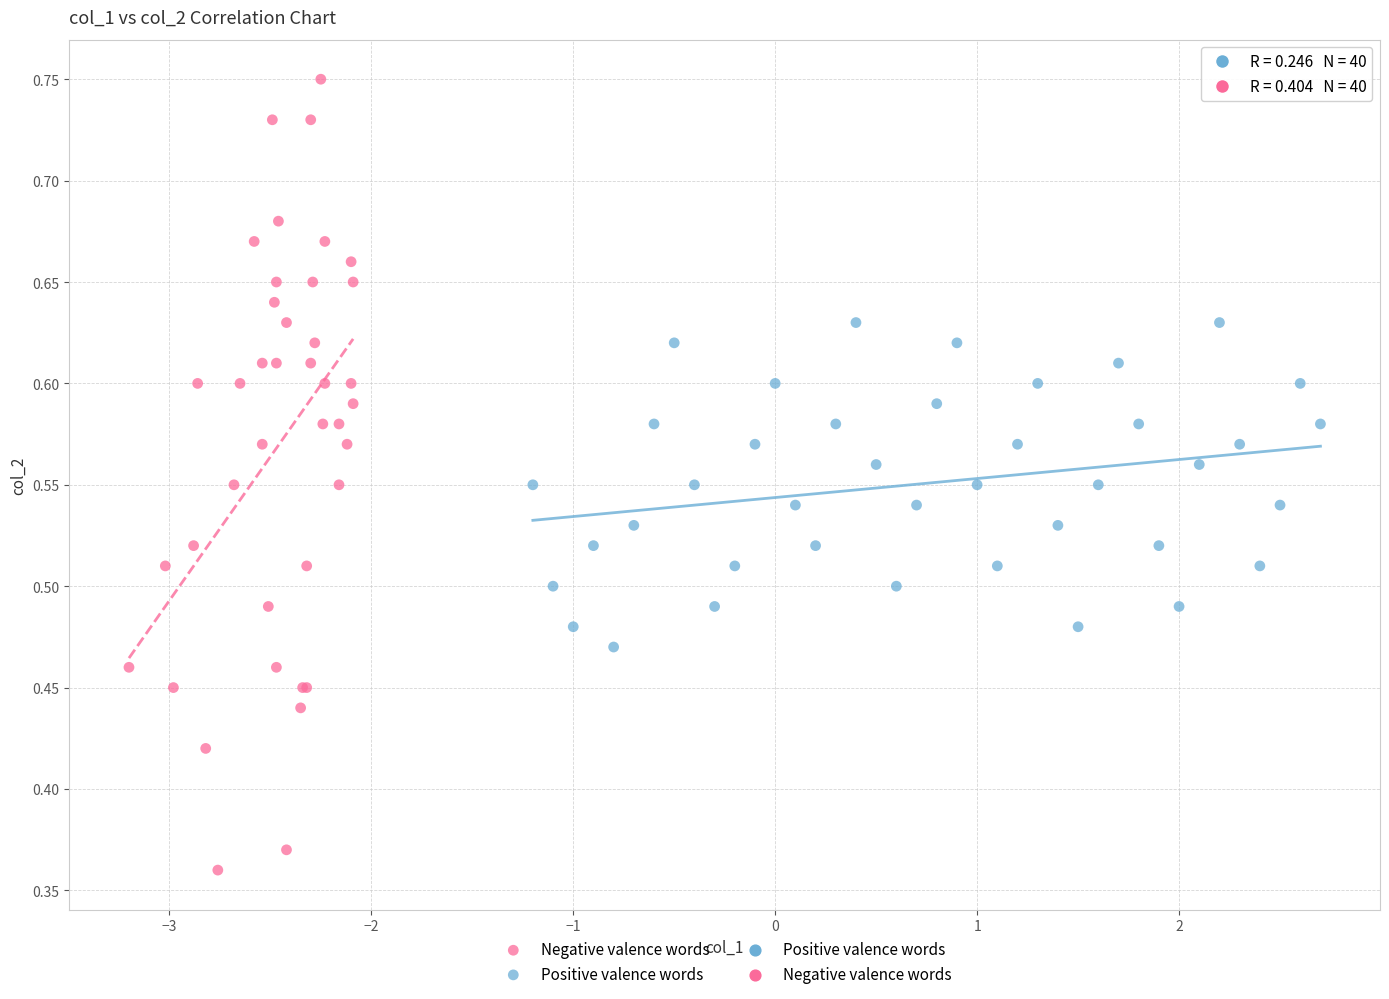

Which series reaches the minimum Y coordinate?

Negative valence words